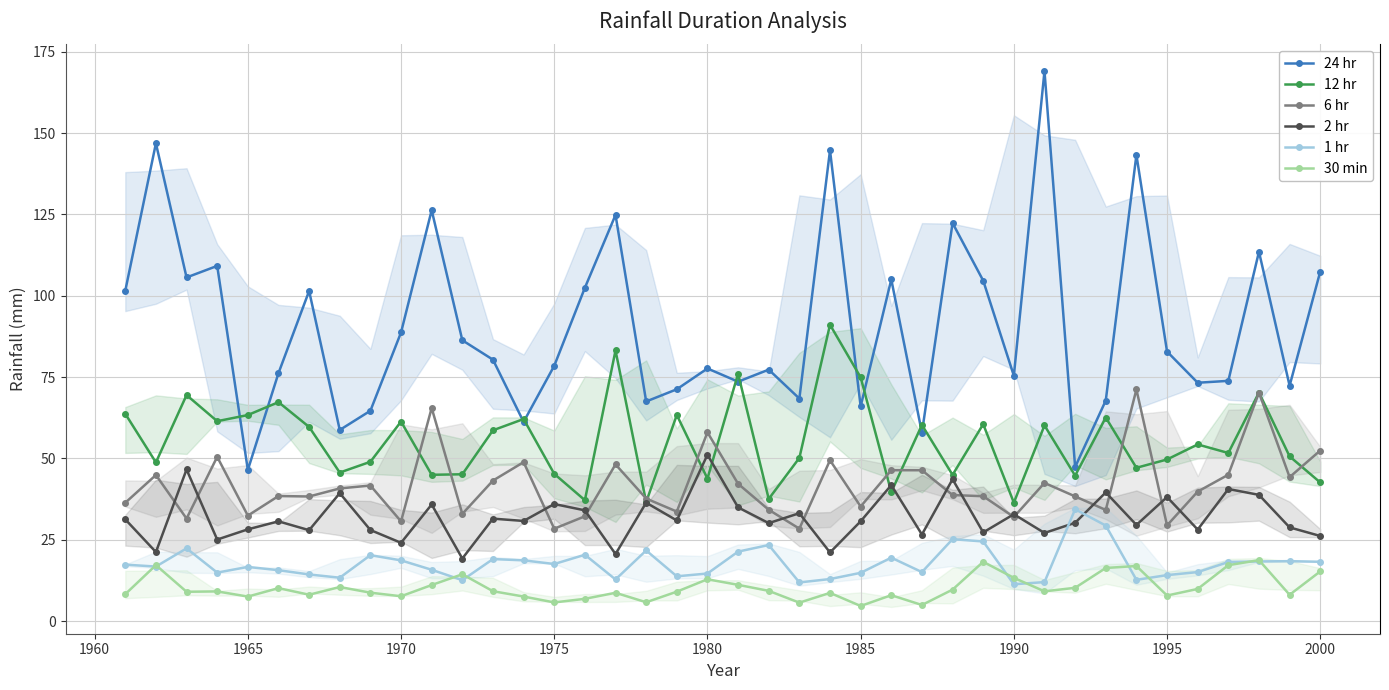

True or false: 2 hr and 24 hr cross at least once.

False